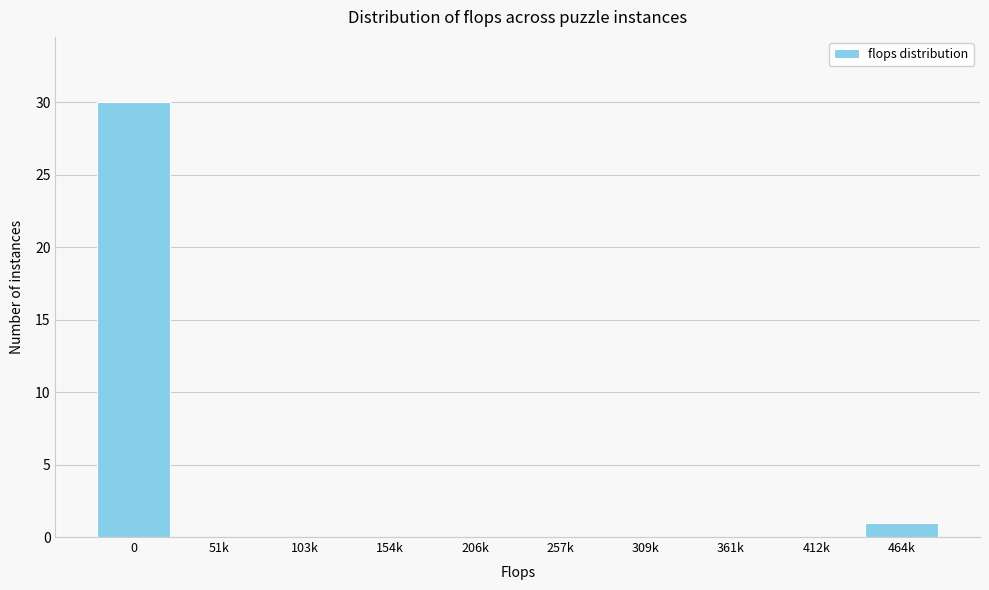

Reading left to right, list all the values displayed in this chart.

0=30	51k=0	103k=0	154k=0	206k=0	257k=0	309k=0	361k=0	412k=0	464k=1